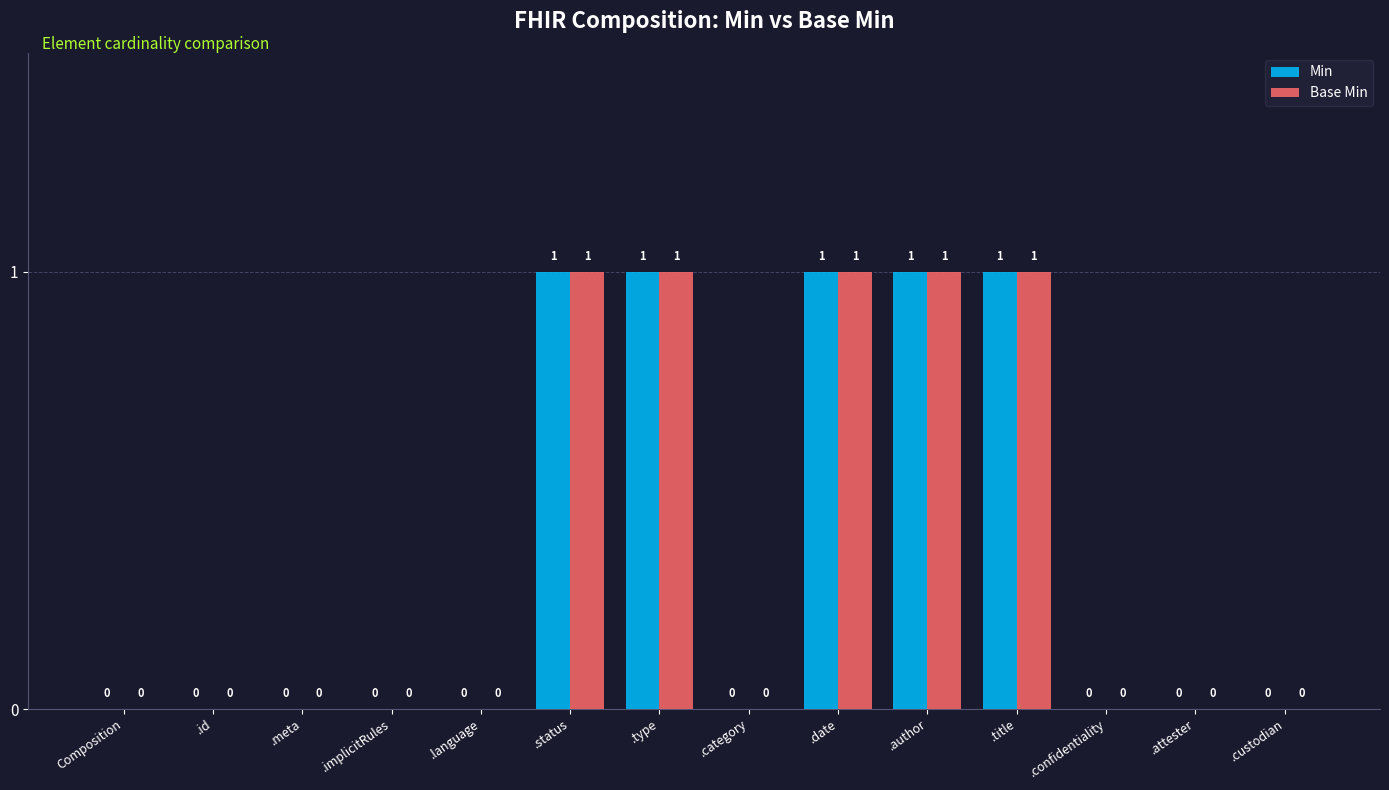

How many Min values are between 0 and 1?

14